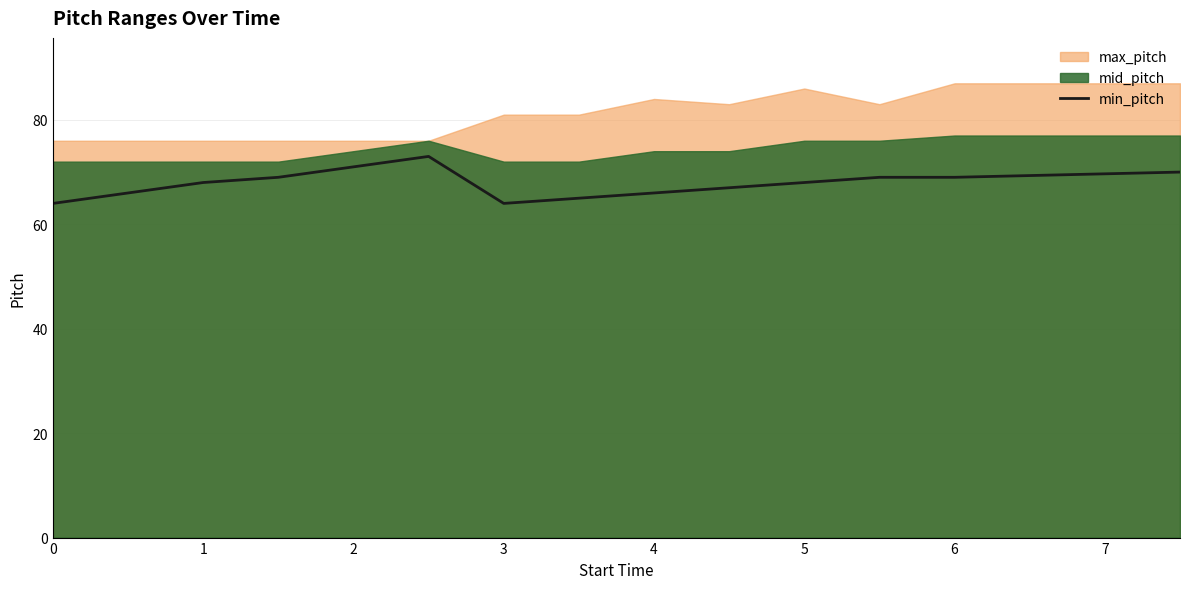

Is it true that min_pitch equals 33 at 3?

False